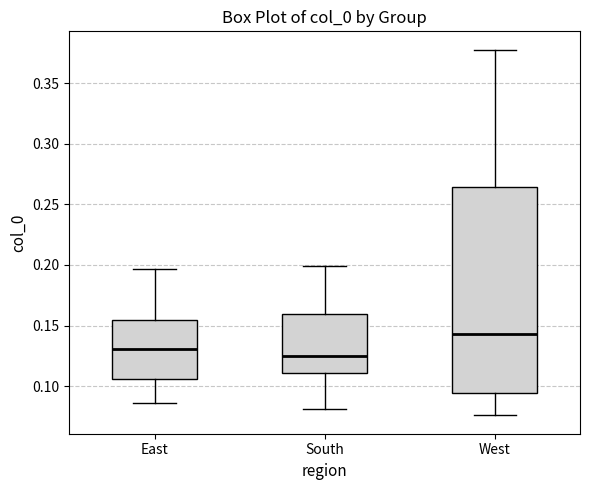

Which box is the tallest, from its lower edge to its upper edge?

West